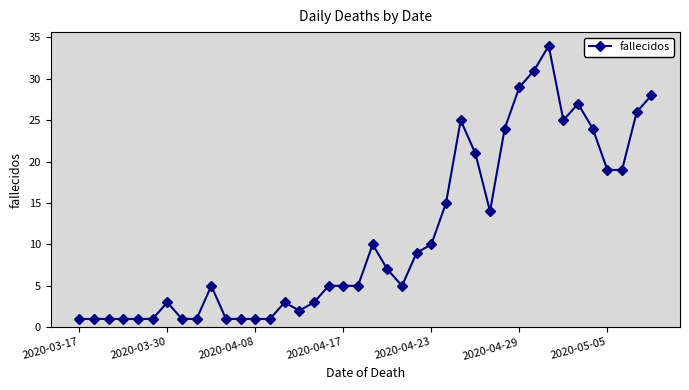

True or false: the data has more than 0 interior local peaks.

True